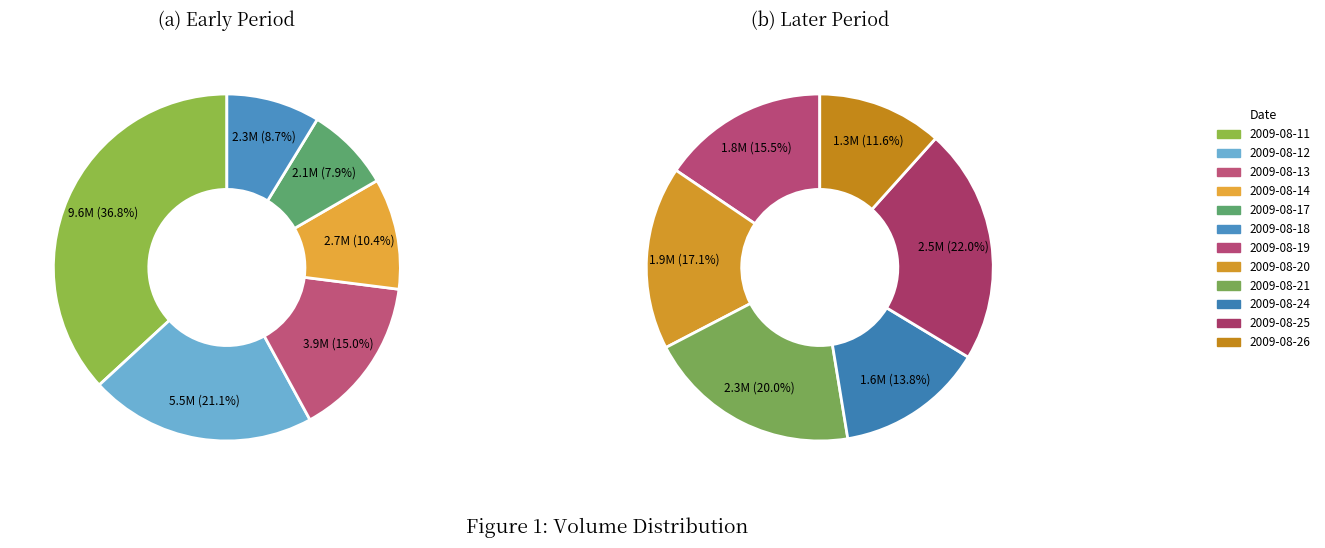

What portion of the pie excludes 2009-08-21?

94.0%